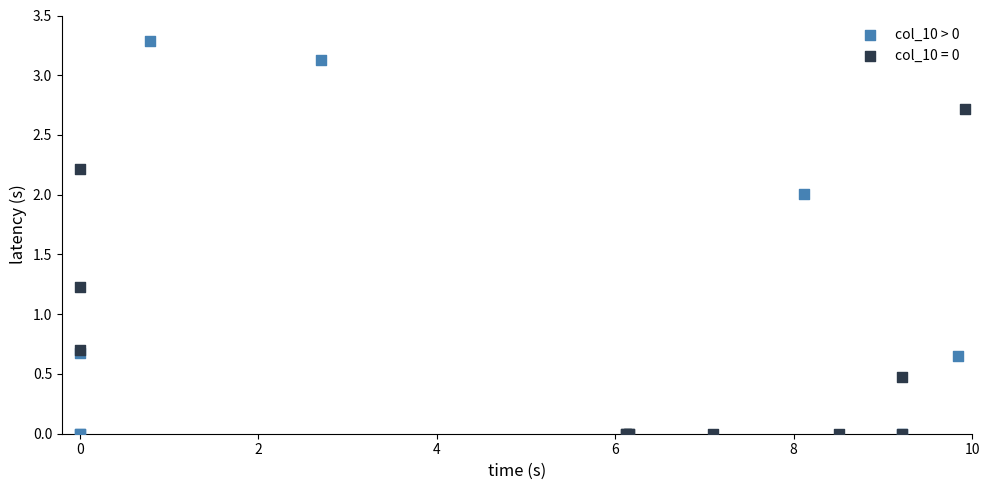

Which series reaches the maximum Y coordinate?

col_10 > 0